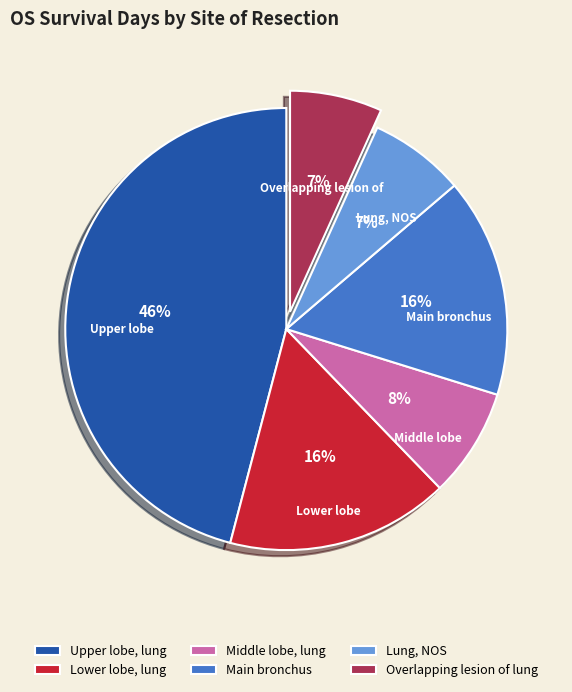

Is there a majority slice in this chart?

No